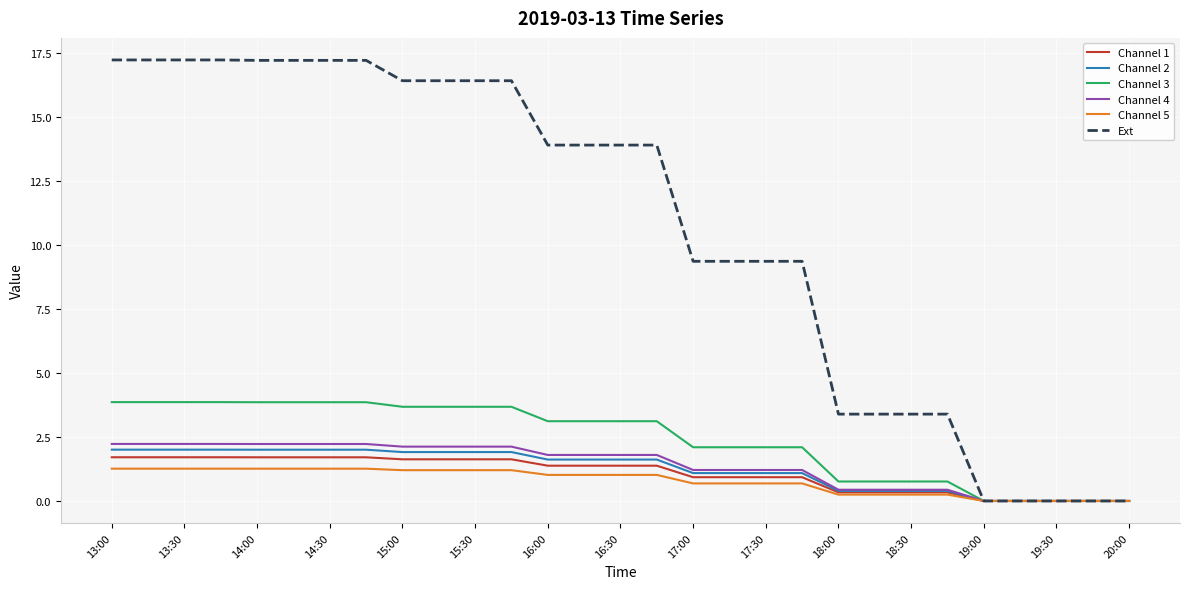

What is the highest value of the Ext series?

17.2